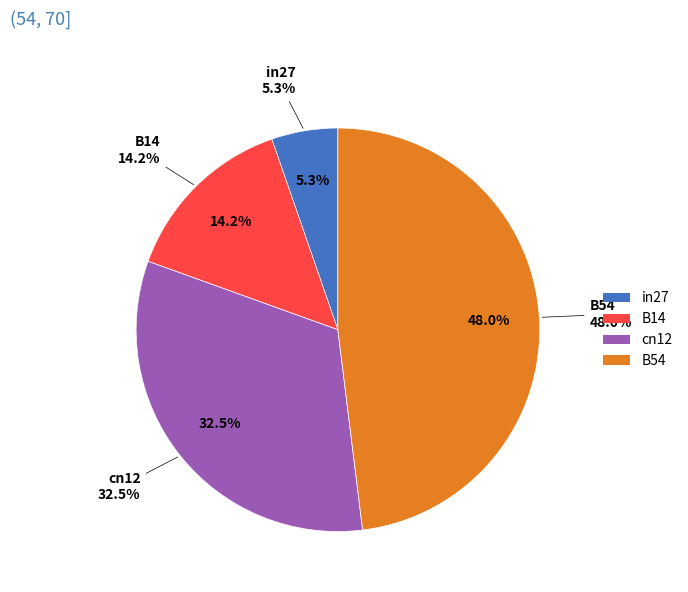

Count the number of slices in the pie.

5